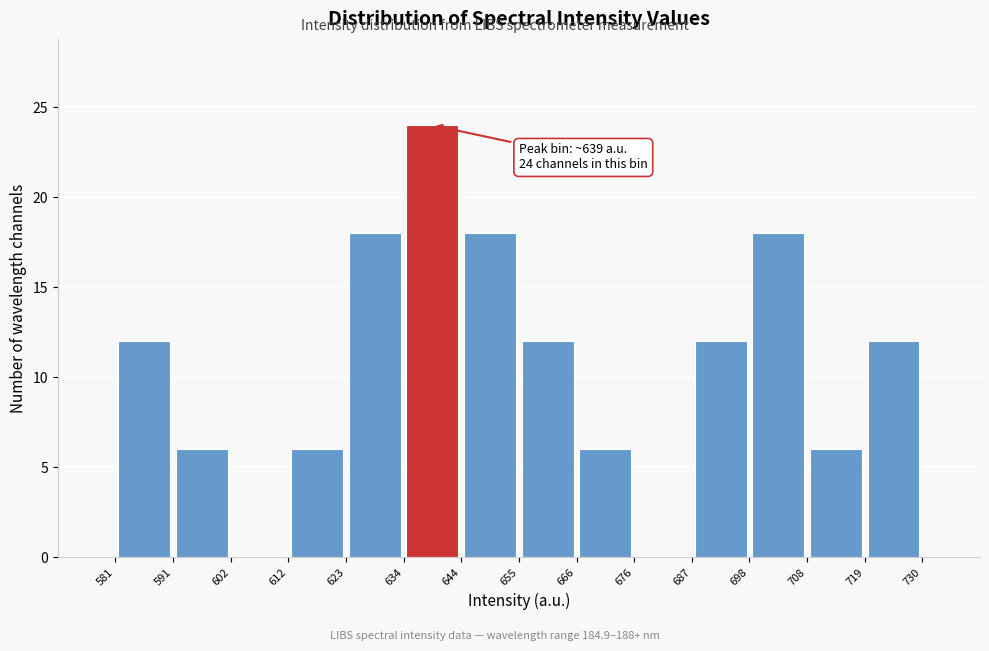

Over which range of the x-axis is the bar tallest?

634 to 644